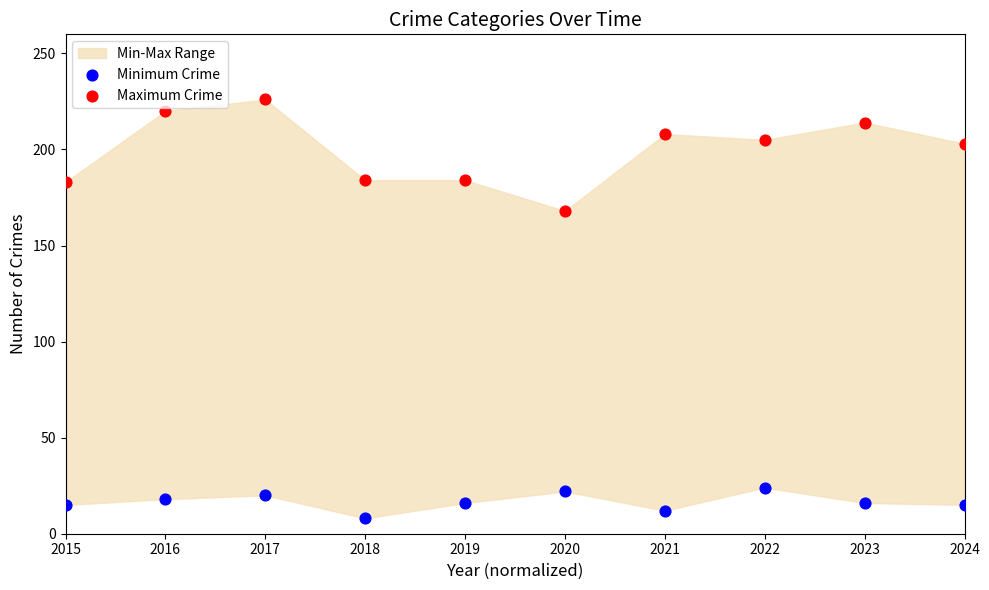

Across all data points, what is the range of Y values (max minus min)?

218